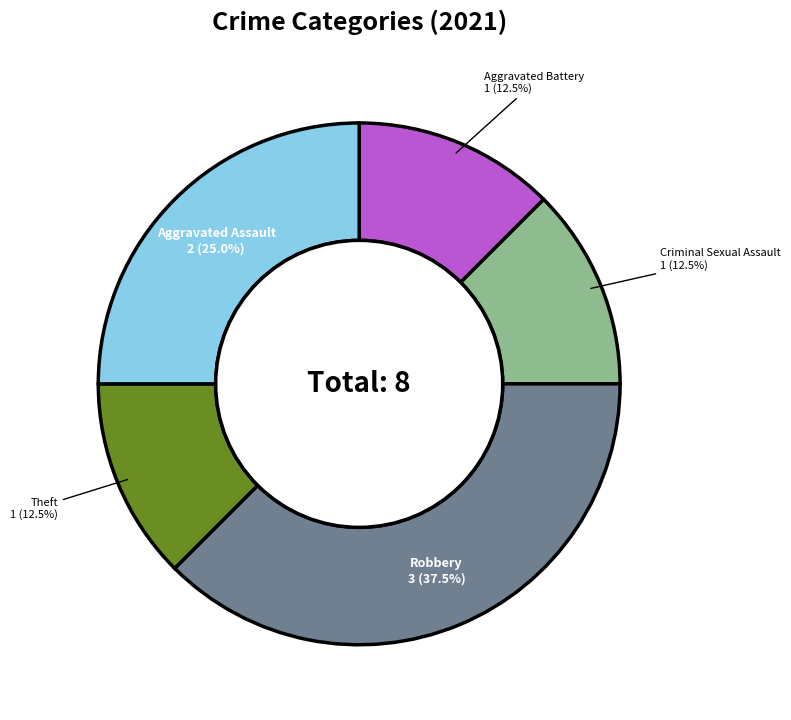

Is there a majority slice in this chart?

No